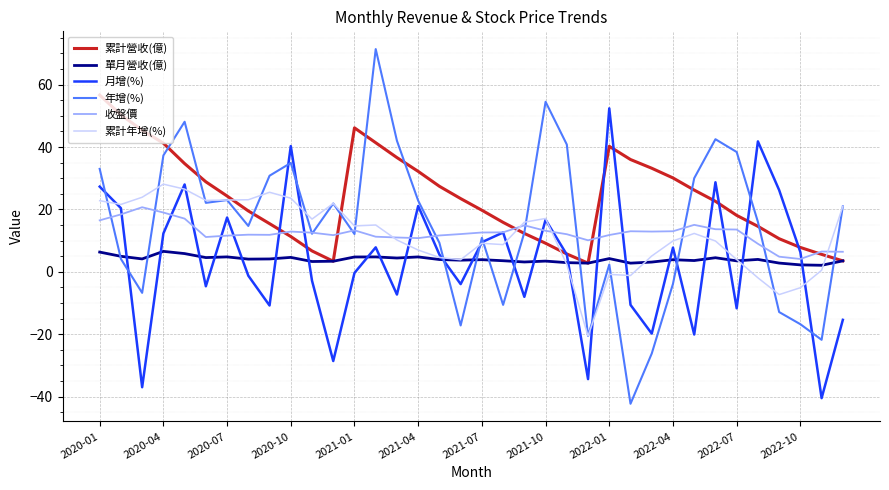

How many intersections are there between 月增(%) and 單月營收(億)?

23